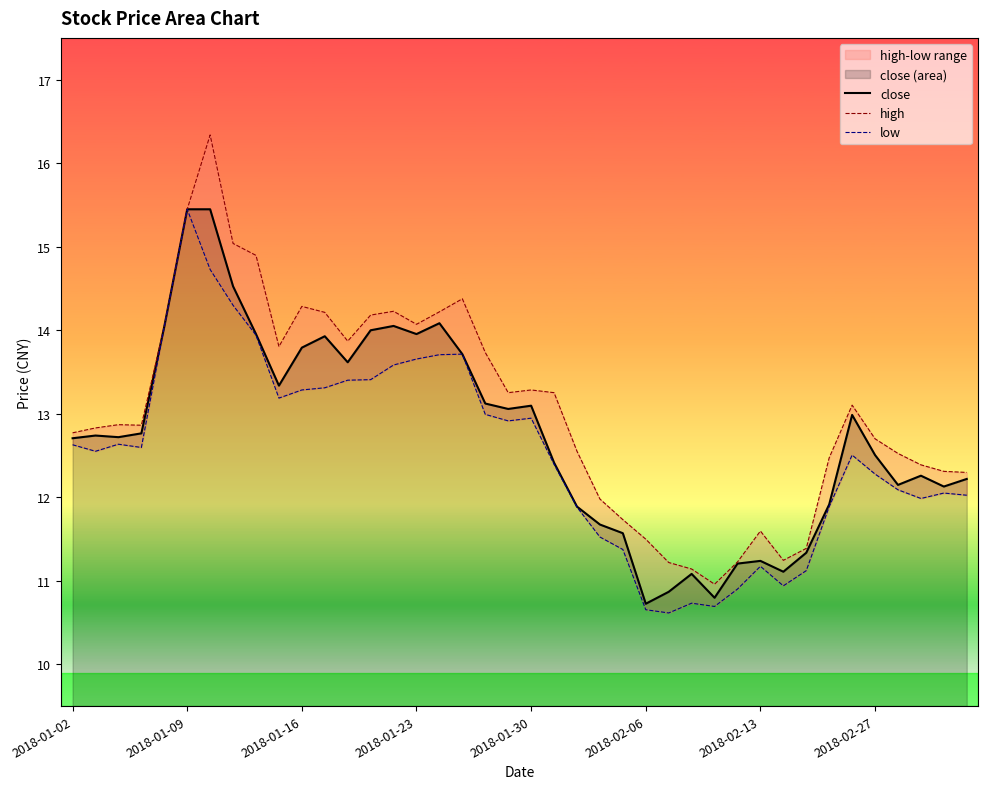

The close series shows 20.6 at 2018-01-02. True or false?

False